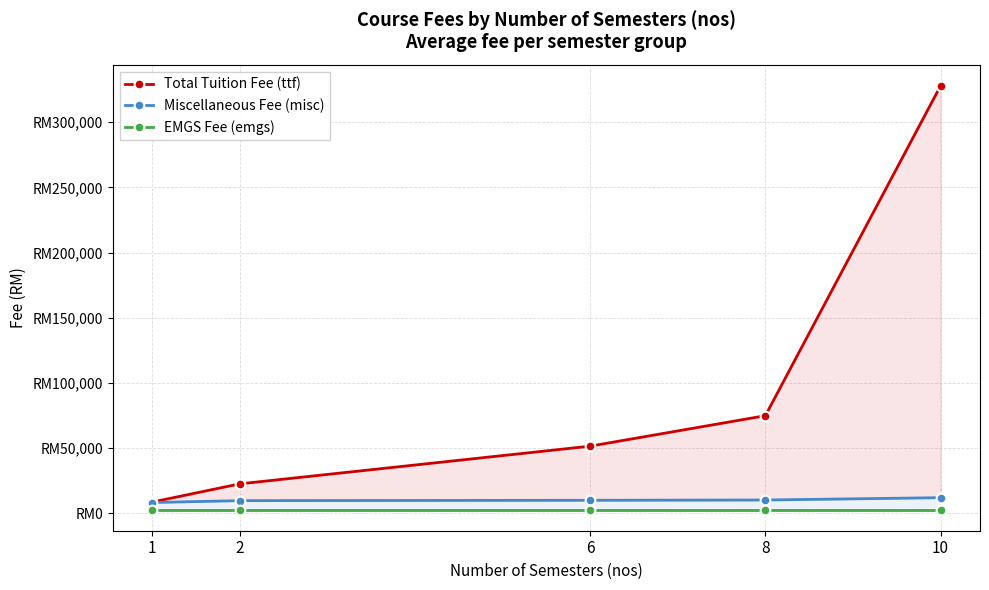

Reading left to right, transcribe all the data shown in this chart.

Total Tuition Fee (ttf): 8400.0	22400.0	51350.0	74736.8	327966.7
Miscellaneous Fee (misc): 8075.0	9530.0	9800.0	10014.3	11800.0
EMGS Fee (emgs): 2700.0	2700.0	2700.0	2700.0	2700.0